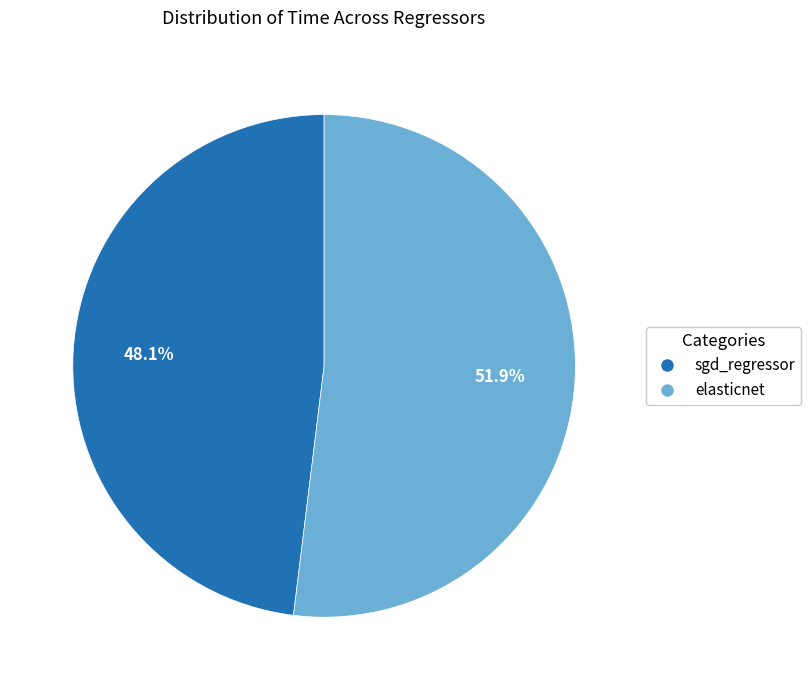

Is it true that sgd_regressor is 48% of the pie?

True